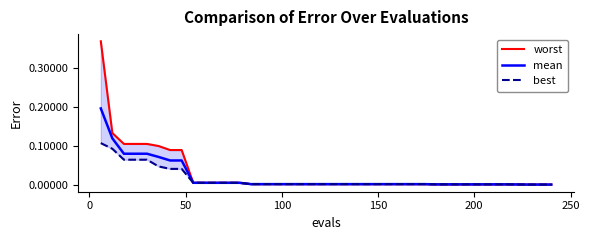

What is the greatest value displayed?

0.4